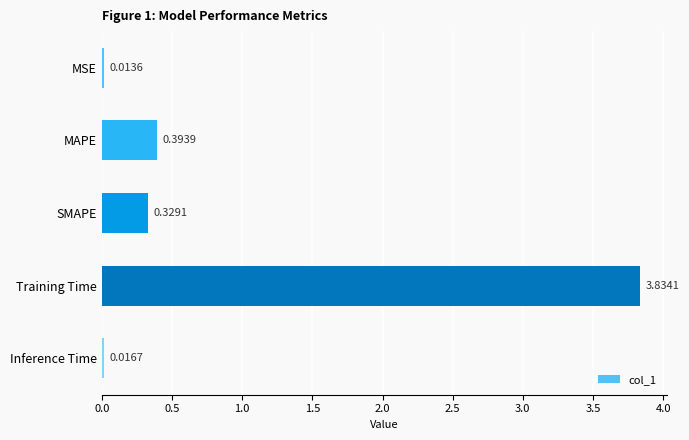

Rank the categories by value from highest to lowest.

Training Time, MAPE, SMAPE, Inference Time, MSE